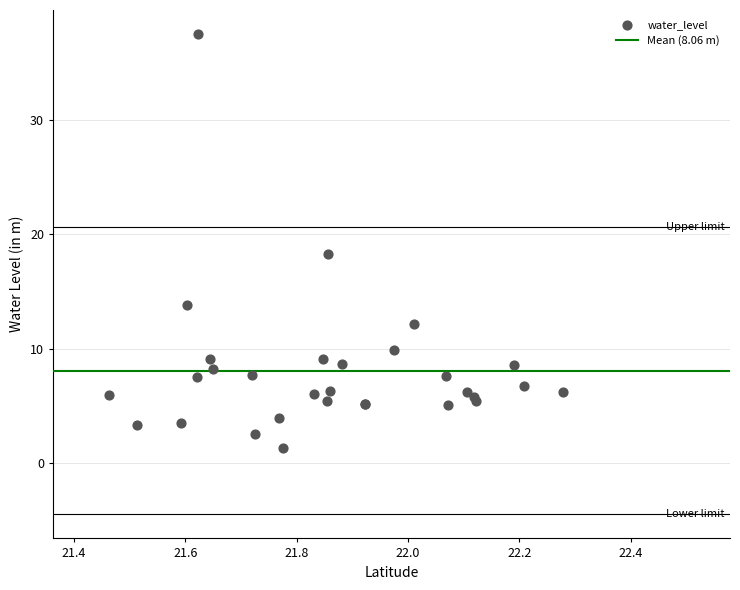

What Y value in the scatter plot is closest to 19?

18.3